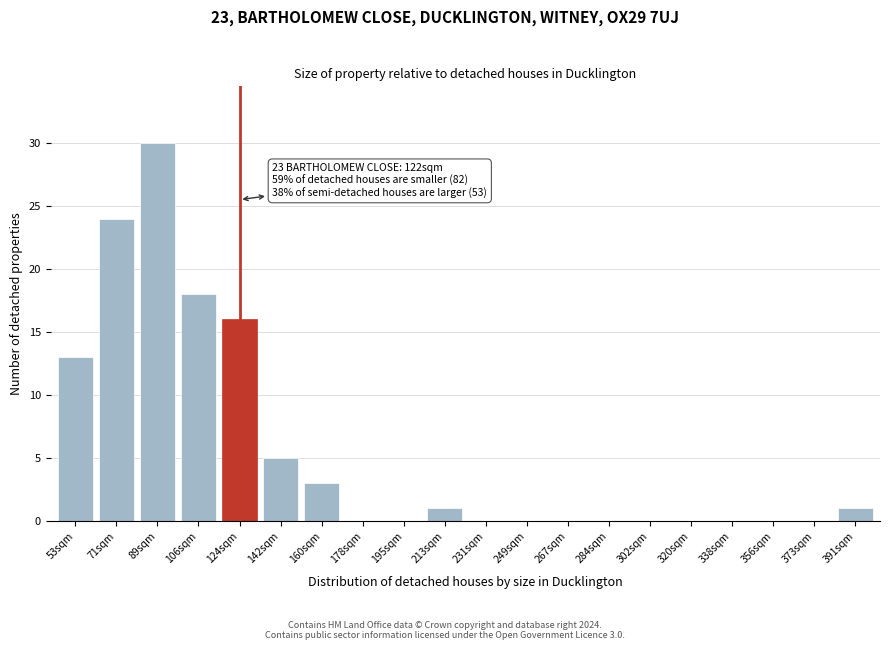

Reading left to right, list all the values displayed in this chart.

53sqm=13	71sqm=24	89sqm=30	106sqm=18	124sqm=16	142sqm=5	160sqm=3	178sqm=0	195sqm=0	213sqm=1	231sqm=0	249sqm=0	267sqm=0	284sqm=0	302sqm=0	320sqm=0	338sqm=0	356sqm=0	373sqm=0	391sqm=1